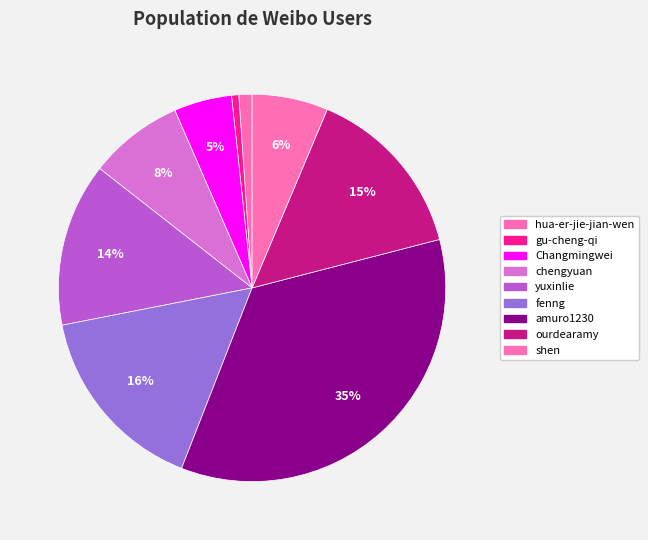

Between Changmingwei and gu-cheng-qi, which is larger?

Changmingwei